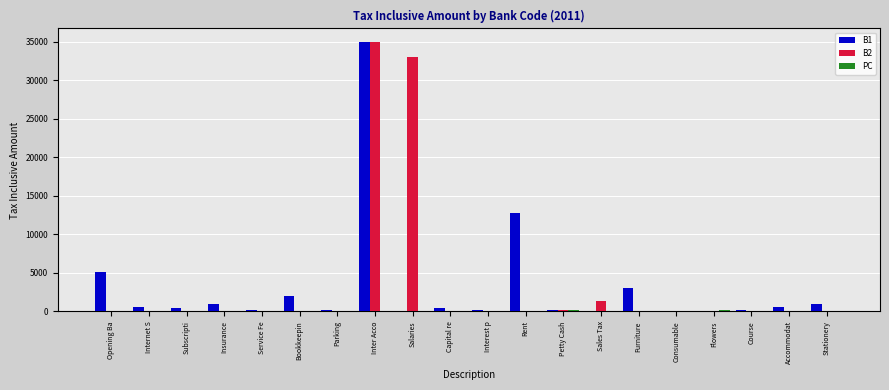

At which category is the sum across all series the highest?

Inter Acco